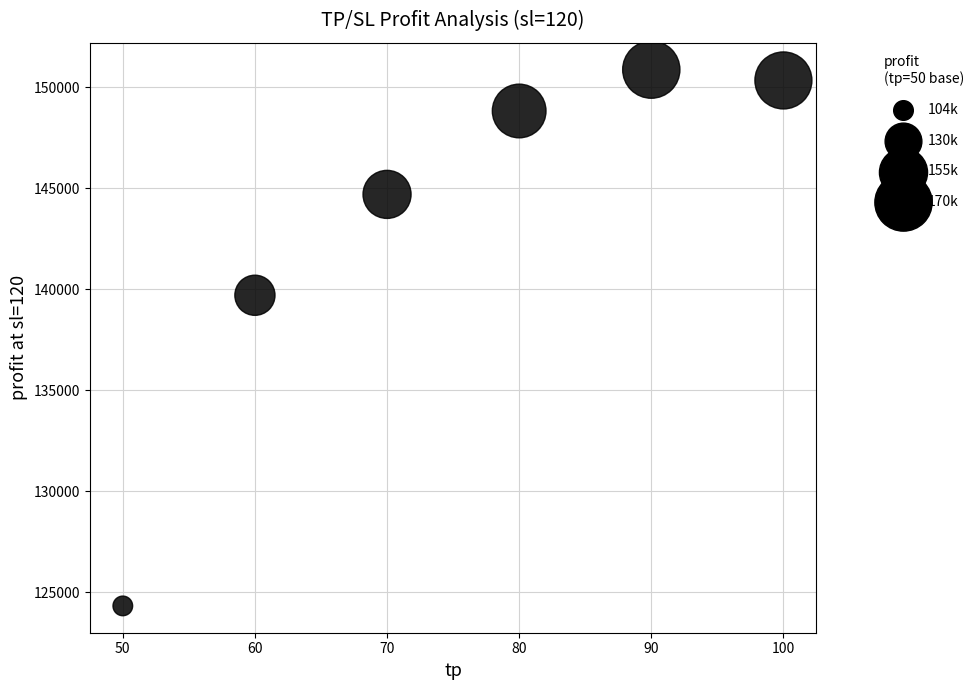

What Y value in the scatter plot is closest to 137605?

139709.5